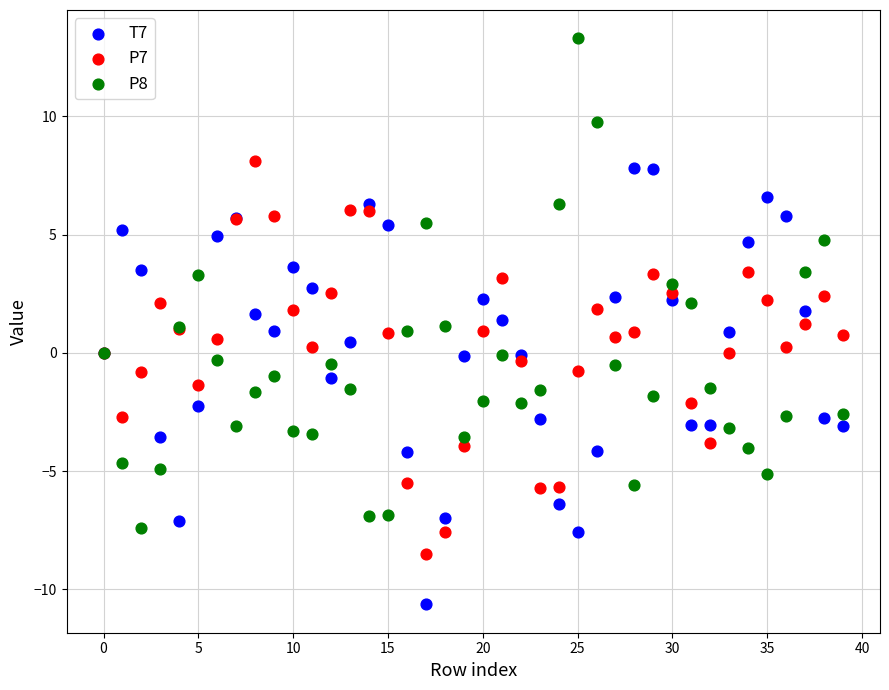

Which series has the largest Y range (max minus min)?

P8